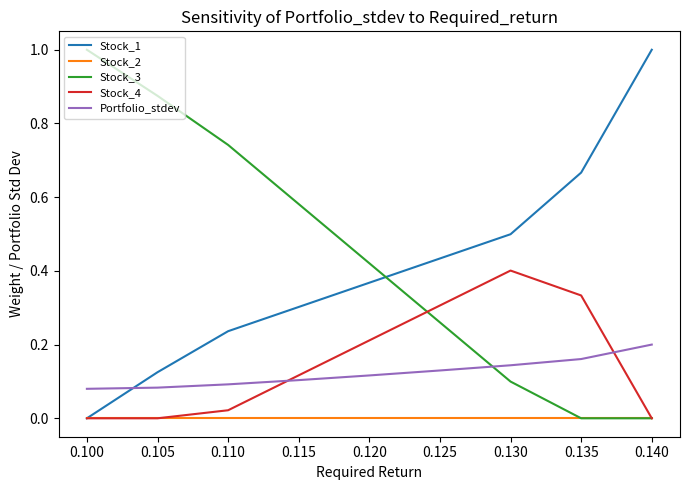

Is the value of Portfolio_stdev at 0.140 greater than the value of Stock_1 at 0.110?

No